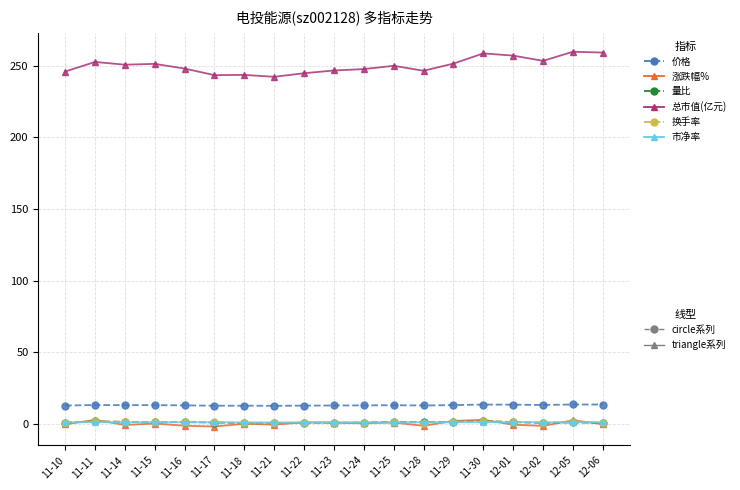

What is the label of the 13th point from the left?

11-28